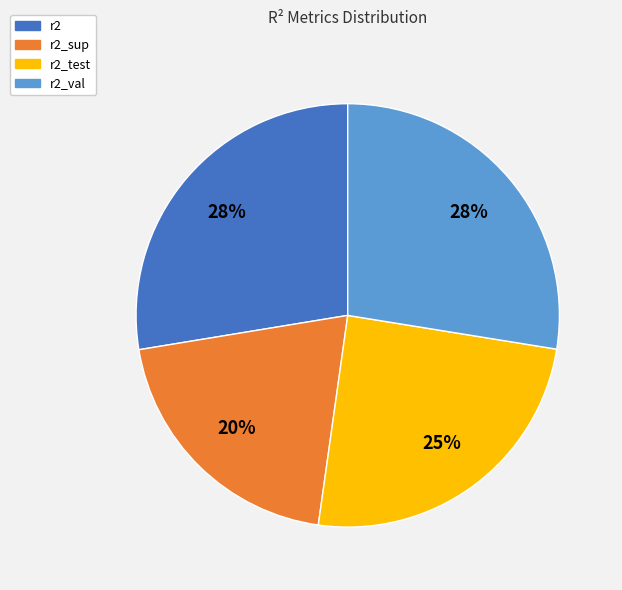

The r2_sup slice represents 20% of the pie. True or false?

True